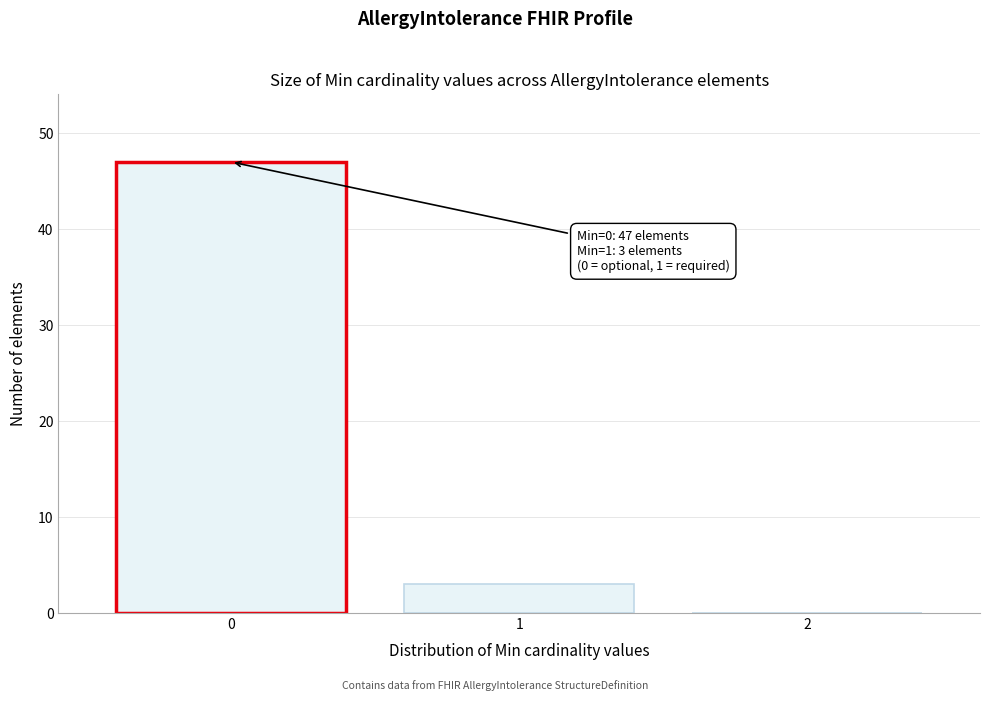

Reading left to right, what are all the values shown in this chart?

0=47	1=3	2=0